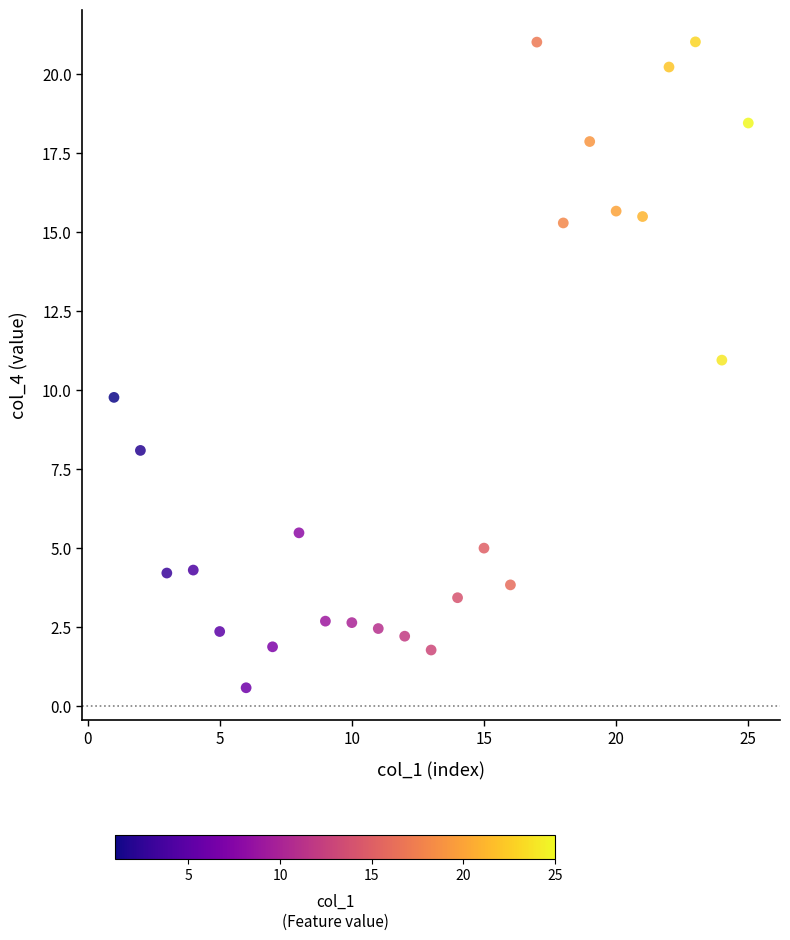

What Y value in the scatter plot is closest to 10?

9.8